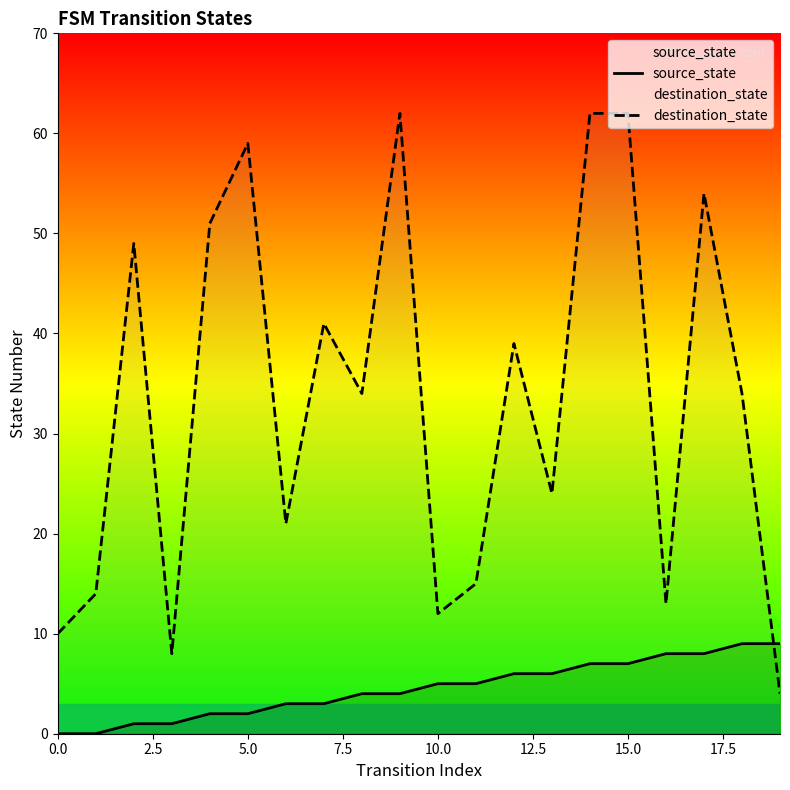

How many values in the destination_state series exceed 34?

9